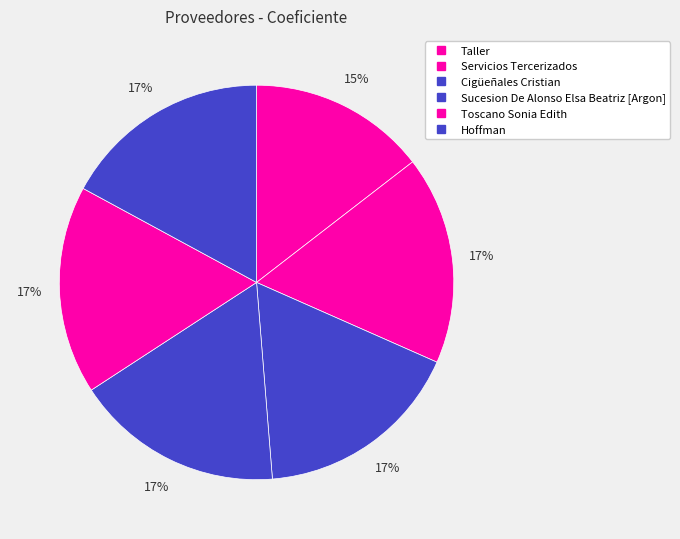

Which slice is the smallest?

Taller